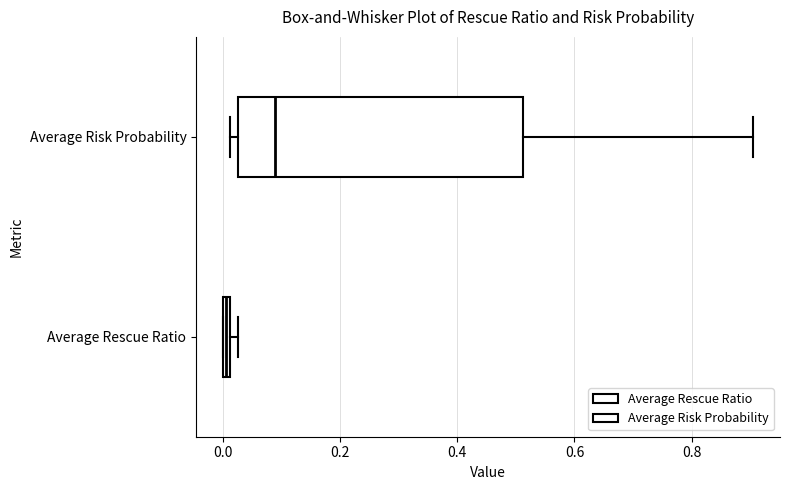

Which box has the furthest to the left median line?

Average Rescue Ratio